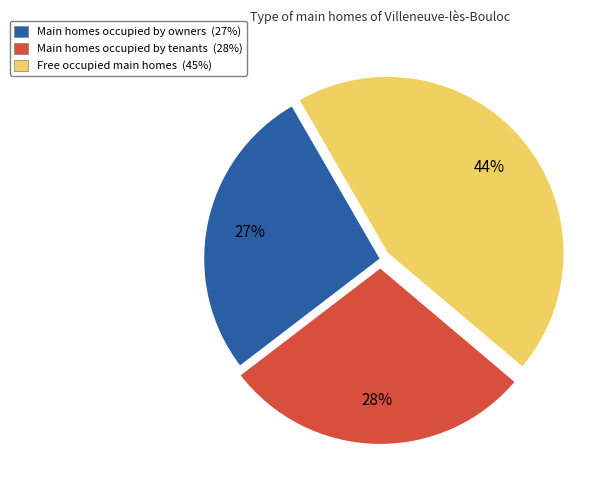

Is there any slice that represents more than half of the pie?

No